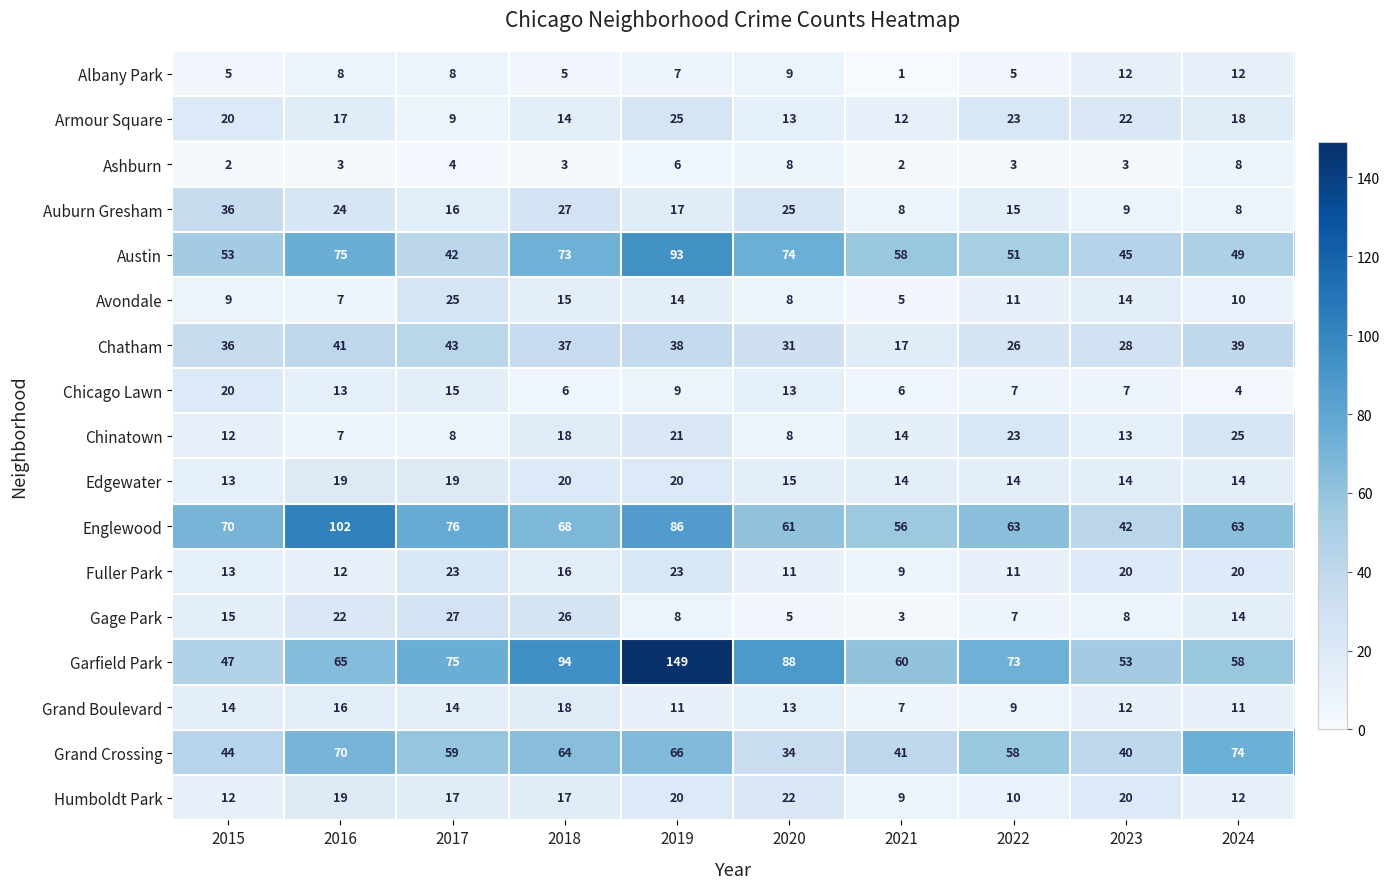

Count the number of categories in the chart.

10